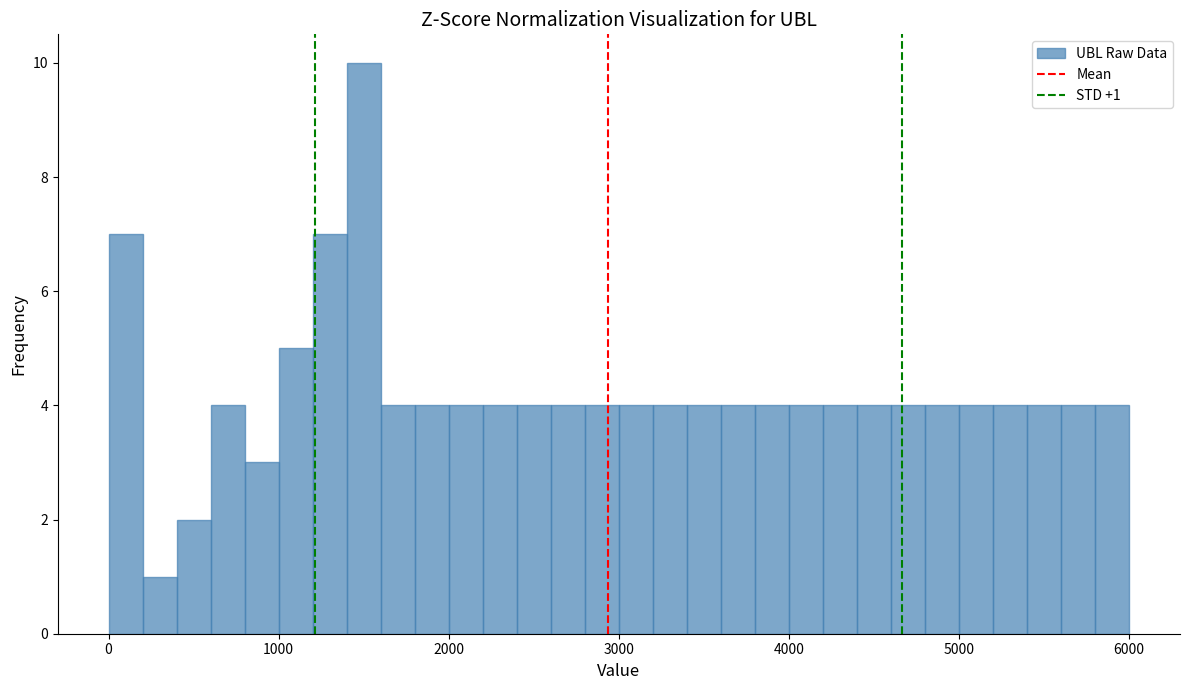

Read against the x-axis, roughly where is the centre of the tallest bar?

1500